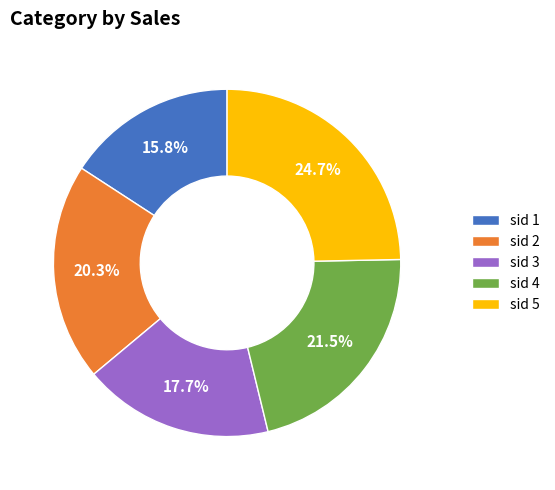

Is sid 1 the majority of the pie?

No